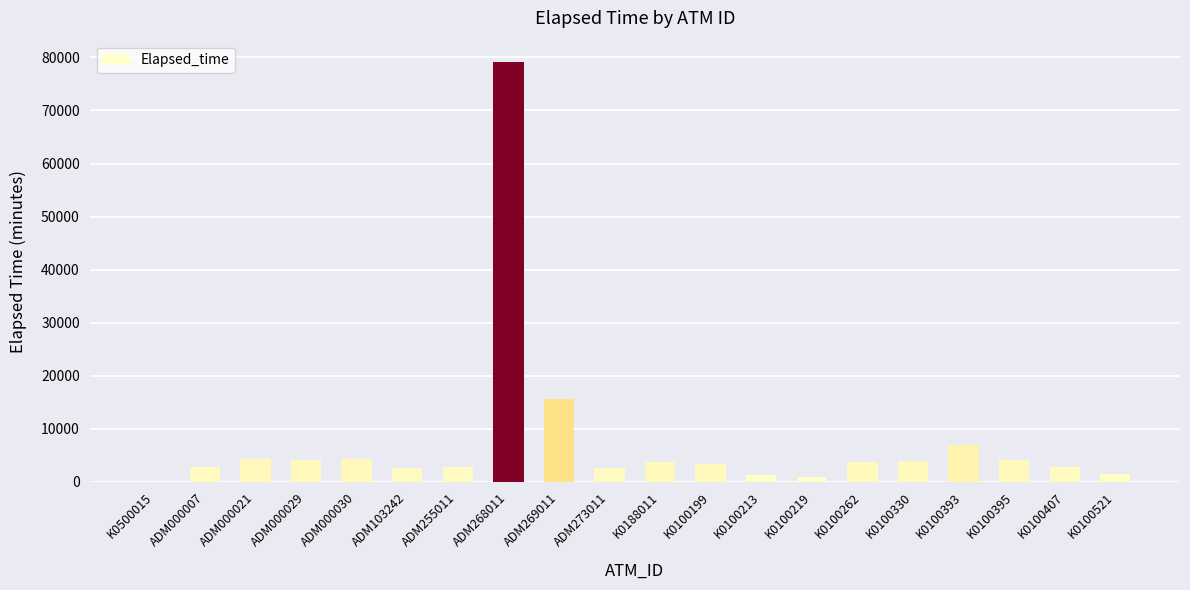

What is the greatest value displayed?

79198